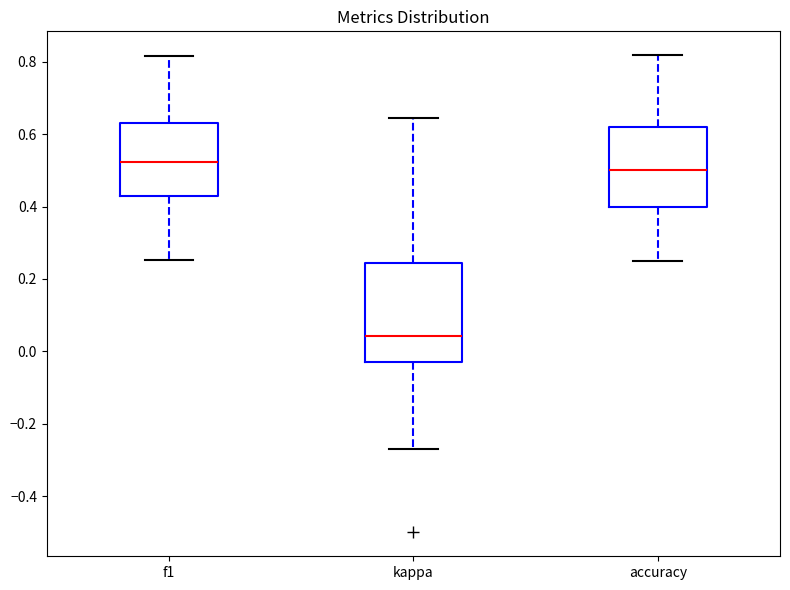

Which box's median line is the lowest?

kappa